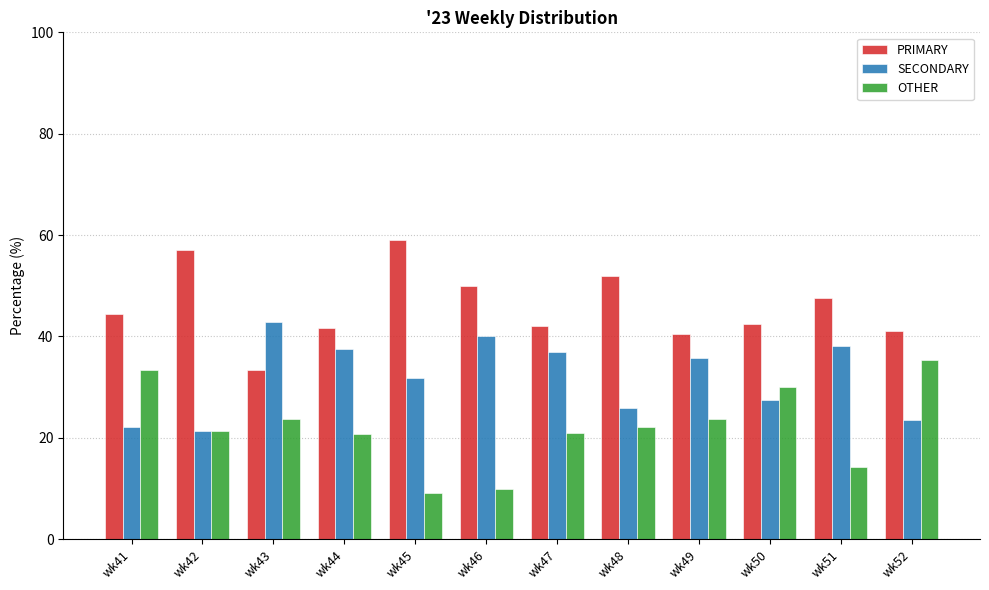

How many values in the OTHER series exceed 22?

6